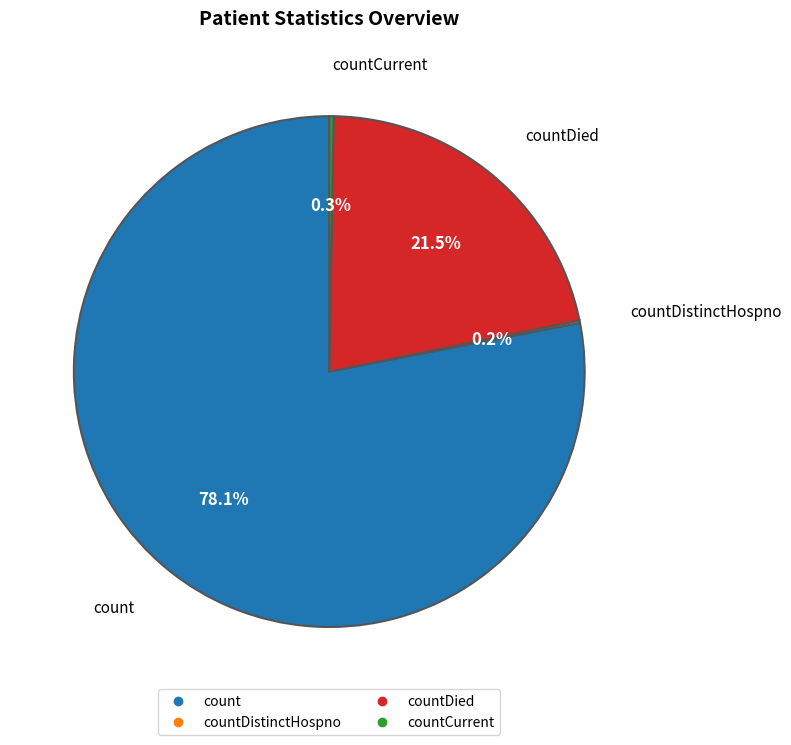

Is there any slice that represents more than half of the pie?

Yes